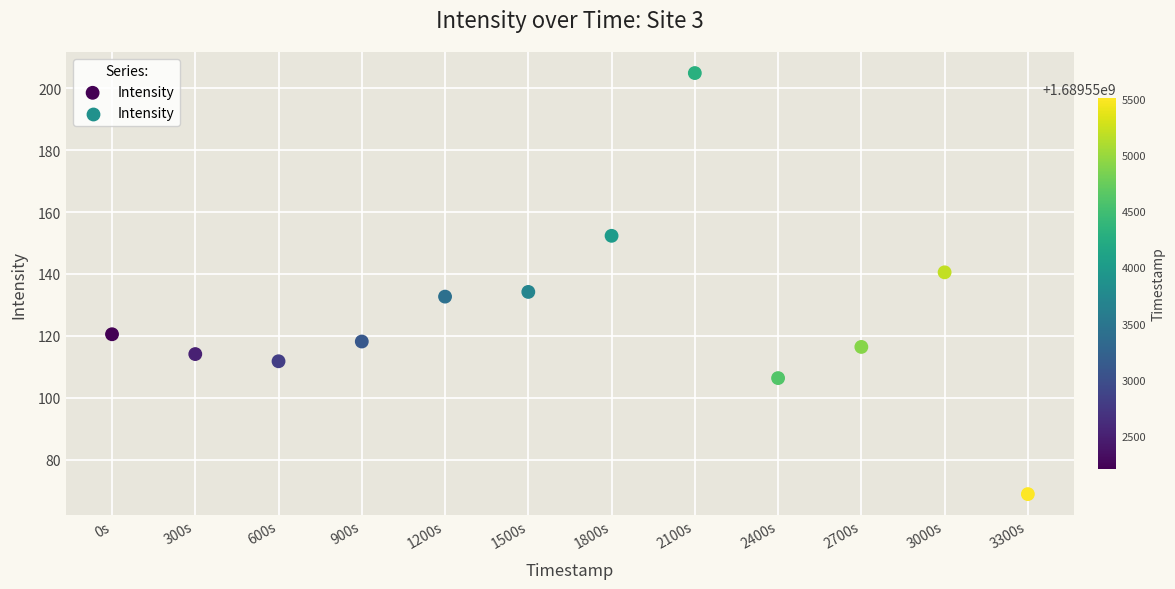

What Y value in the scatter plot is closest to 136?

134.2